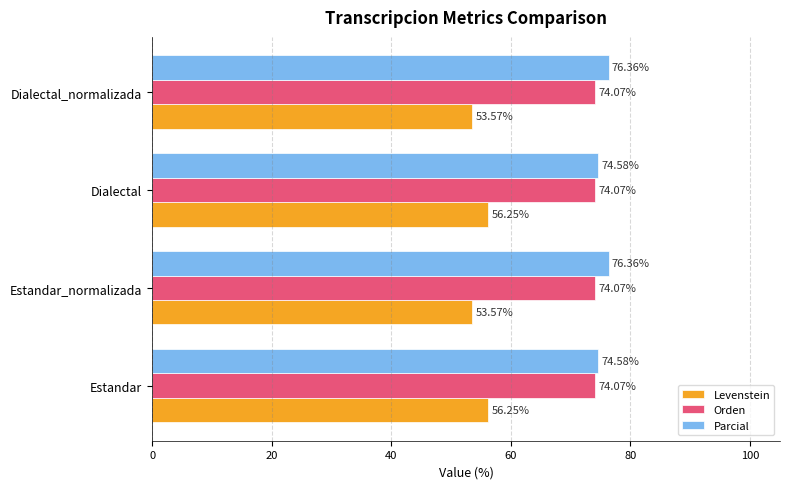

At Dialectal, list the series in order from largest to smallest.

Parcial, Orden, Levenstein